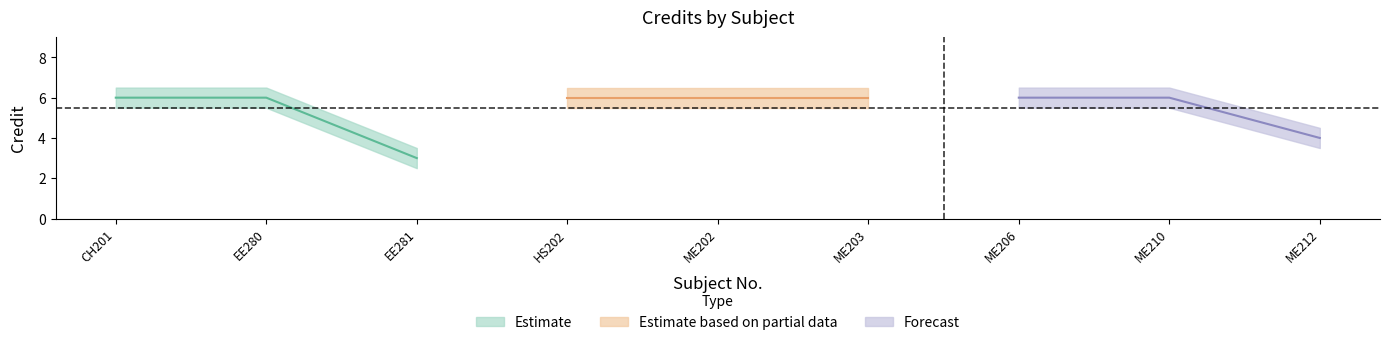

Count the Credit values in the range 6 to 7.

7